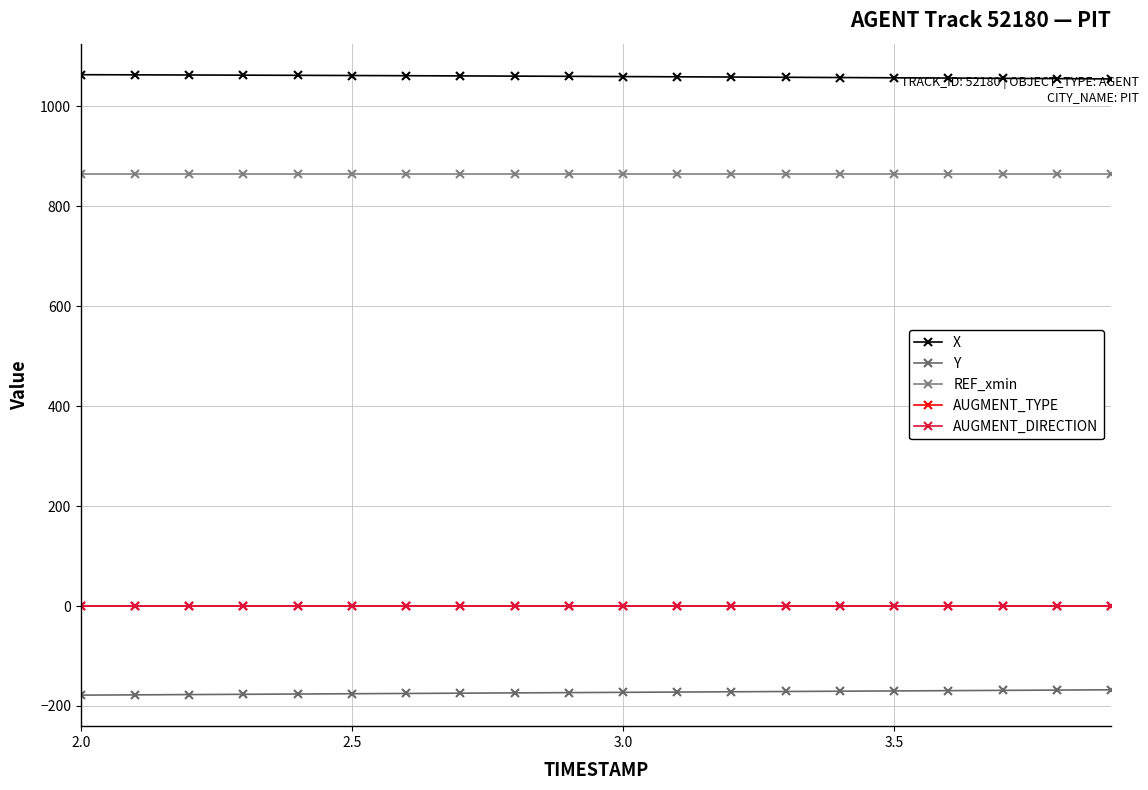

Count the number of categories in the chart.

20